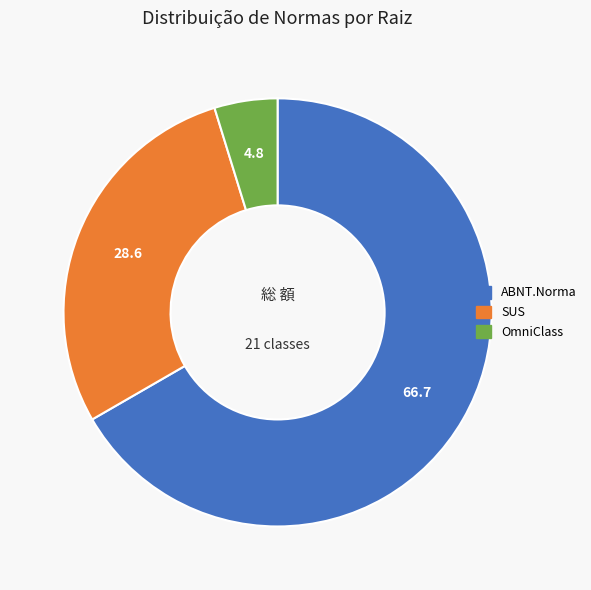

Which has a higher value, ABNT.Norma or SUS?

ABNT.Norma